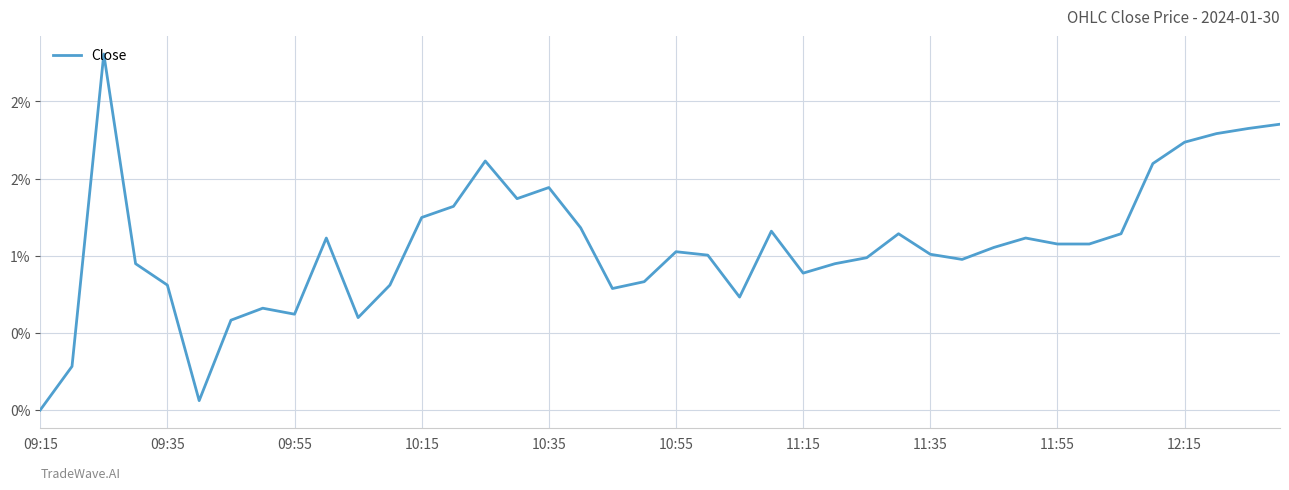

Does the chart have visible grid lines?

Yes